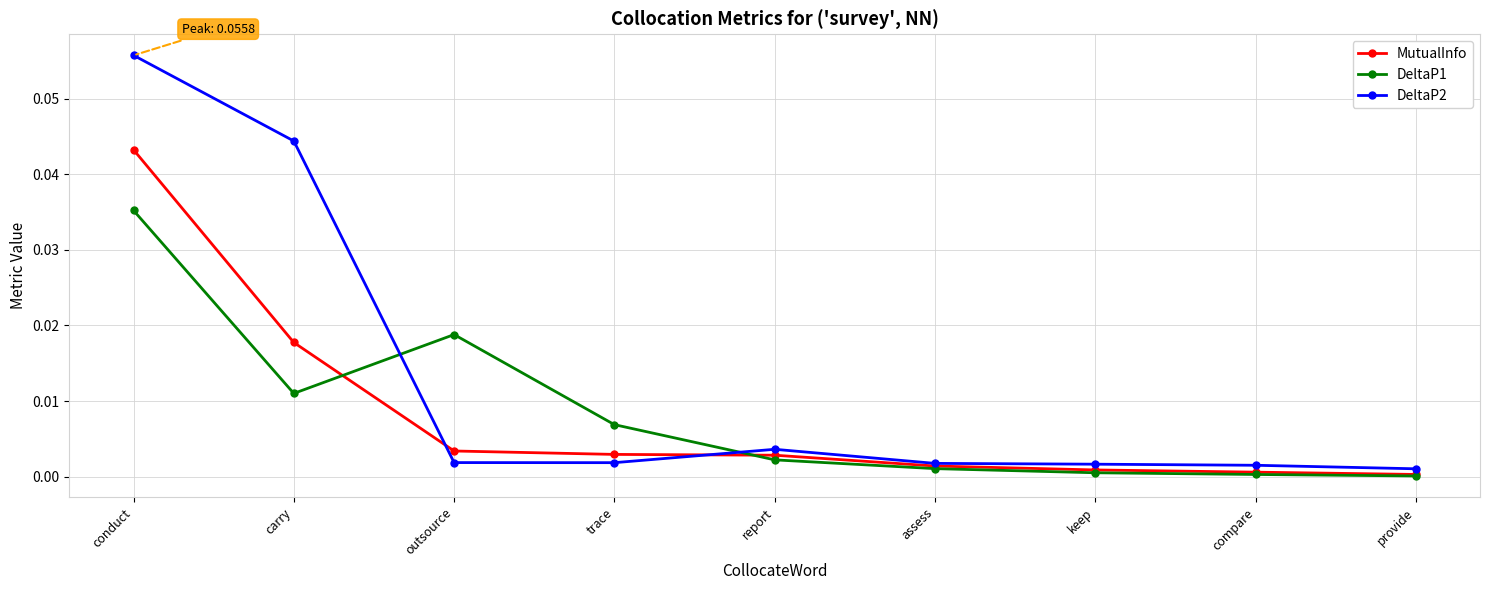

What are all the series names shown in the legend?

MutualInfo, DeltaP1, DeltaP2